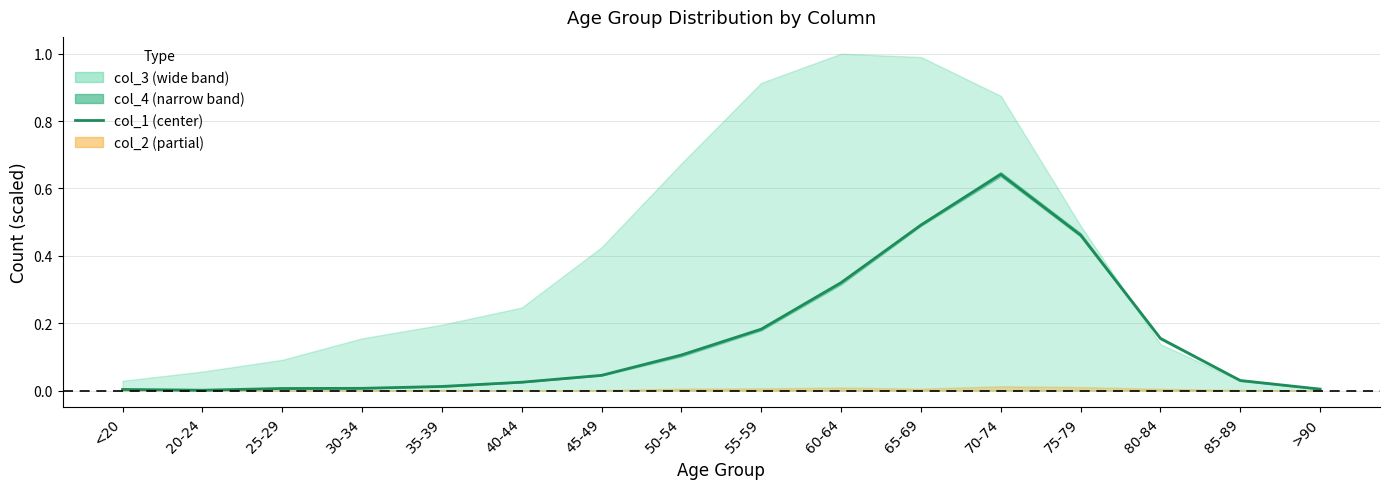

What is the sum of all values?

2.5